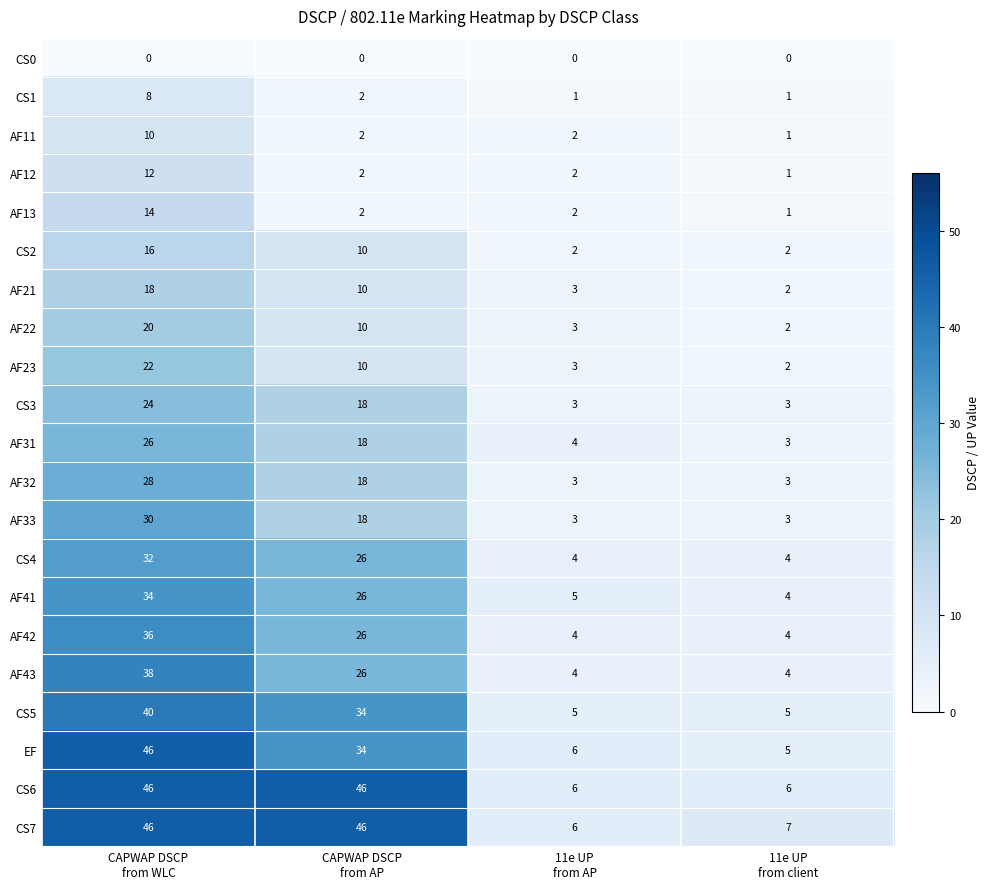

What is the difference between the second highest and second lowest values in the AF32 series?

15